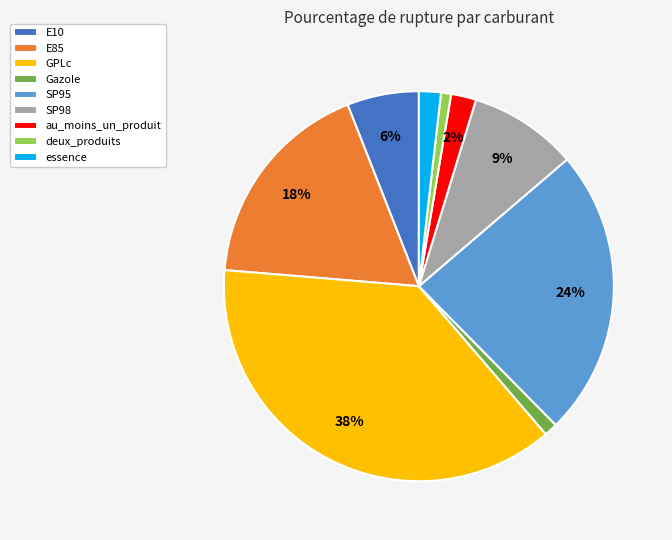

Is there any slice that represents more than half of the pie?

No